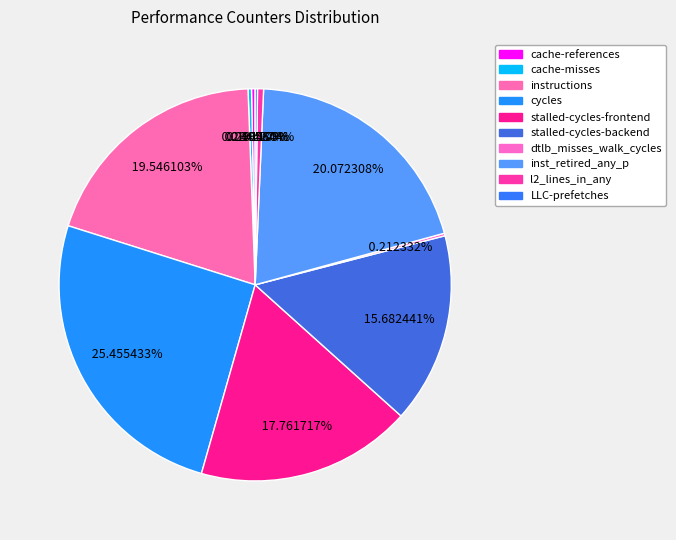

Does cycles represent more than half of the total?

No